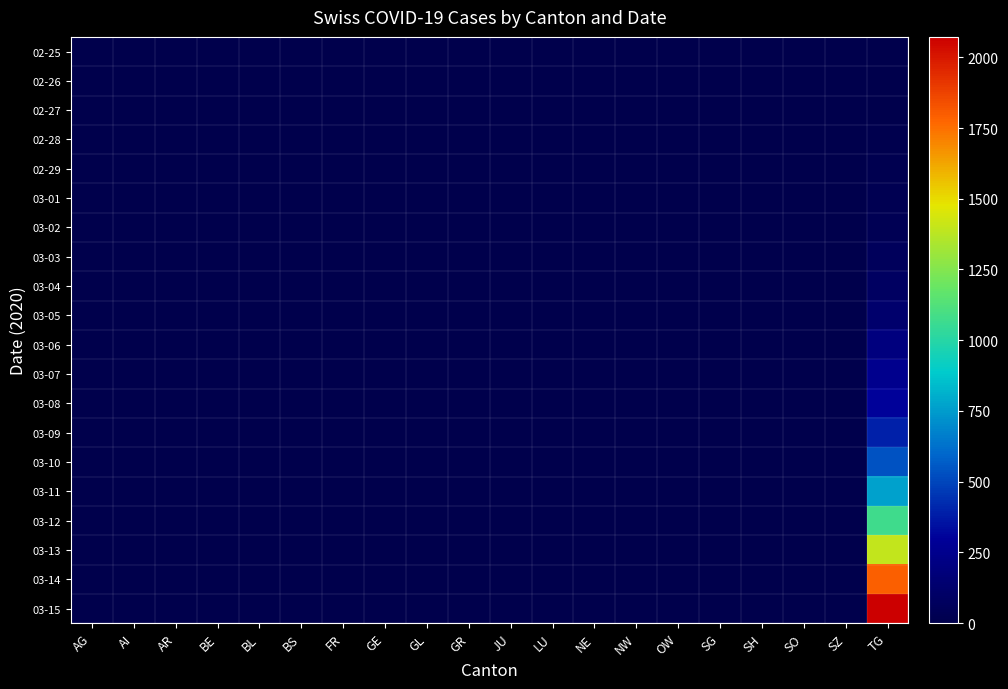

Reading left to right, transcribe all the data shown in this chart.

02-25: AG=0	AI=0	AR=0	BE=0	BL=0	BS=0	FR=0	GE=0	GL=0	GR=0	JU=0	LU=0	NE=0	NW=0	OW=0	SG=0	SH=0	SO=0	SZ=0	TG=0
02-26: AG=0	AI=0	AR=0	BE=0	BL=0	BS=0	FR=0	GE=0	GL=0	GR=0	JU=0	LU=0	NE=0	NW=0	OW=0	SG=0	SH=0	SO=0	SZ=0	TG=2
02-27: AG=0	AI=0	AR=0	BE=0	BL=0	BS=0	FR=0	GE=0	GL=0	GR=0	JU=0	LU=0	NE=0	NW=0	OW=0	SG=0	SH=0	SO=0	SZ=0	TG=6
02-28: AG=0	AI=0	AR=0	BE=0	BL=0	BS=0	FR=0	GE=0	GL=0	GR=0	JU=0	LU=0	NE=0	NW=0	OW=0	SG=0	SH=0	SO=0	SZ=0	TG=13
02-29: AG=0	AI=0	AR=0	BE=0	BL=0	BS=0	FR=0	GE=0	GL=0	GR=0	JU=0	LU=0	NE=0	NW=0	OW=0	SG=0	SH=0	SO=0	SZ=0	TG=23
03-01: AG=0	AI=0	AR=0	BE=0	BL=0	BS=0	FR=0	GE=0	GL=0	GR=0	JU=0	LU=0	NE=0	NW=0	OW=0	SG=0	SH=0	SO=0	SZ=0	TG=29
03-02: AG=0	AI=0	AR=0	BE=0	BL=0	BS=0	FR=0	GE=0	GL=0	GR=0	JU=0	LU=0	NE=0	NW=0	OW=0	SG=0	SH=0	SO=0	SZ=0	TG=40
03-03: AG=0	AI=0	AR=0	BE=0	BL=0	BS=0	FR=0	GE=0	GL=0	GR=0	JU=0	LU=0	NE=0	NW=0	OW=0	SG=0	SH=0	SO=0	SZ=0	TG=59
03-04: AG=0	AI=0	AR=0	BE=0	BL=0	BS=0	FR=0	GE=0	GL=0	GR=0	JU=0	LU=0	NE=0	NW=0	OW=0	SG=0	SH=0	SO=0	SZ=0	TG=83
03-05: AG=0	AI=0	AR=1	BE=0	BL=0	BS=0	FR=0	GE=0	GL=0	GR=0	JU=0	LU=0	NE=0	NW=0	OW=0	SG=0	SH=0	SO=0	SZ=0	TG=125
03-06: AG=0	AI=0	AR=1	BE=0	BL=0	BS=0	FR=0	GE=0	GL=0	GR=0	JU=0	LU=0	NE=0	NW=0	OW=0	SG=0	SH=0	SO=0	SZ=0	TG=197
03-07: AG=0	AI=0	AR=1	BE=0	BL=0	BS=0	FR=0	GE=0	GL=0	GR=0	JU=0	LU=0	NE=0	NW=0	OW=0	SG=0	SH=0	SO=0	SZ=0	TG=257
03-08: AG=0	AI=0	AR=1	BE=0	BL=0	BS=0	FR=0	GE=0	GL=0	GR=0	JU=0	LU=0	NE=0	NW=0	OW=0	SG=0	SH=0	SO=0	SZ=0	TG=303
03-09: AG=0	AI=0	AR=2	BE=0	BL=0	BS=0	FR=0	GE=0	GL=0	GR=0	JU=0	LU=0	NE=0	NW=0	OW=0	SG=0	SH=0	SO=0	SZ=0	TG=396
03-10: AG=0	AI=0	AR=0	BE=0	BL=0	BS=0	FR=0	GE=0	GL=0	GR=0	JU=0	LU=0	NE=0	NW=0	OW=0	SG=0	SH=0	SO=0	SZ=0	TG=542
03-11: AG=0	AI=0	AR=0	BE=0	BL=0	BS=0	FR=0	GE=0	GL=0	GR=0	JU=0	LU=0	NE=0	NW=0	OW=0	SG=0	SH=0	SO=0	SZ=0	TG=766
03-12: AG=0	AI=0	AR=5	BE=0	BL=0	BS=0	FR=0	GE=0	GL=0	GR=0	JU=0	LU=0	NE=0	NW=0	OW=0	SG=0	SH=0	SO=0	SZ=0	TG=1072
03-13: AG=0	AI=0	AR=0	BE=0	BL=0	BS=0	FR=0	GE=0	GL=0	GR=0	JU=0	LU=0	NE=0	NW=0	OW=0	SG=0	SH=0	SO=0	SZ=0	TG=1398
03-14: AG=2	AI=0	AR=0	BE=0	BL=0	BS=0	FR=0	GE=0	GL=0	GR=0	JU=0	LU=0	NE=0	NW=0	OW=0	SG=0	SH=0	SO=0	SZ=0	TG=1795
03-15: AG=0	AI=0	AR=0	BE=0	BL=0	BS=0	FR=0	GE=0	GL=0	GR=0	JU=0	LU=0	NE=0	NW=0	OW=0	SG=0	SH=0	SO=0	SZ=0	TG=2072